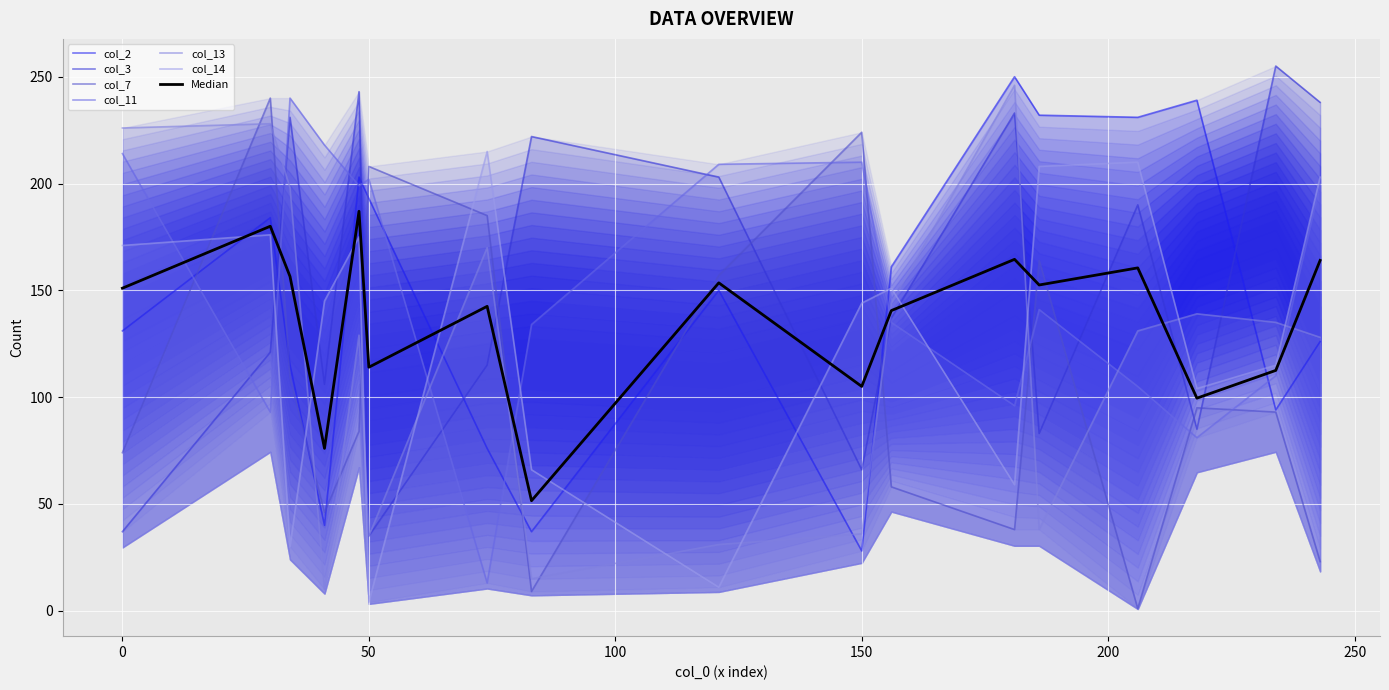

Between 7 and 11, which is larger?

7